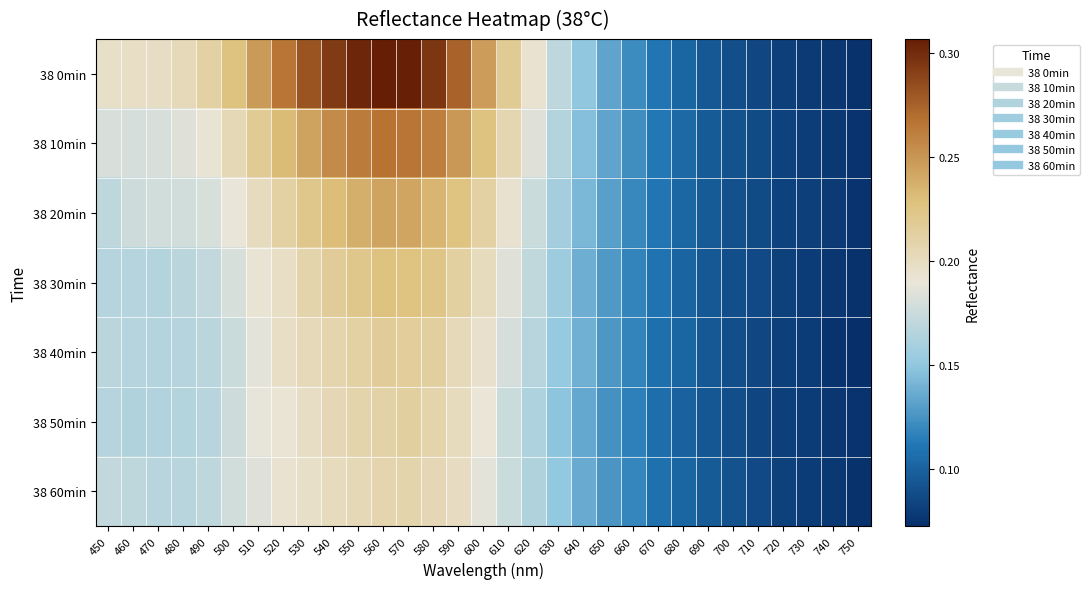

At how many categories does at least one series exceed 0?

31